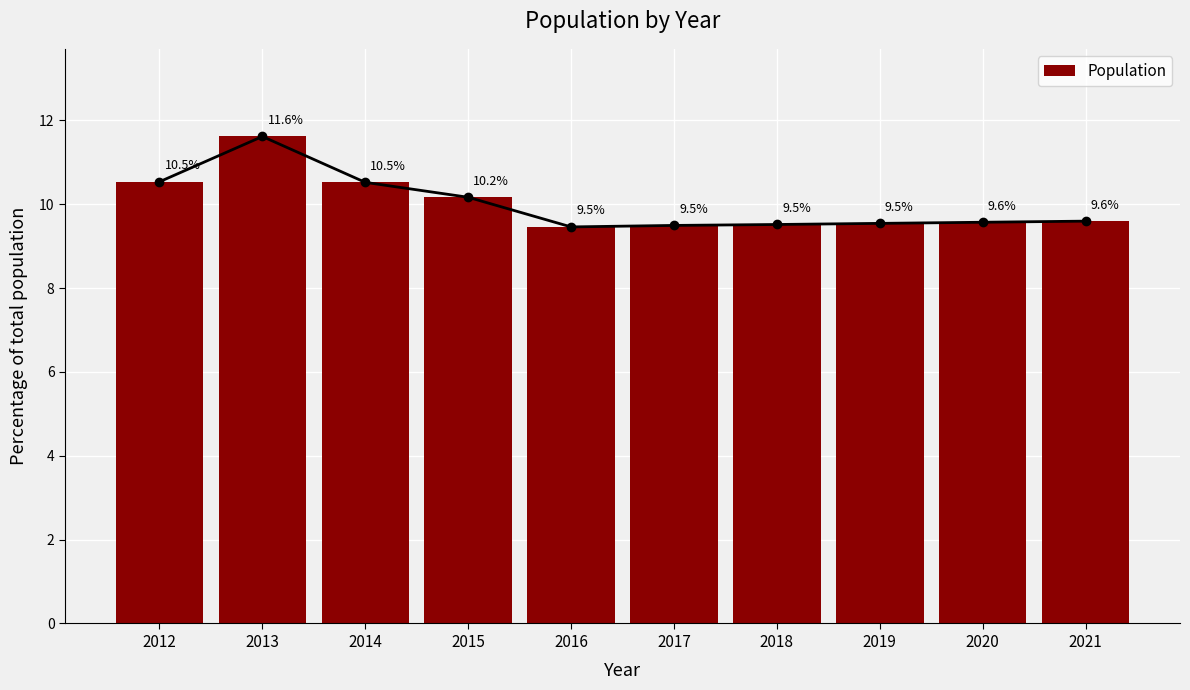

How many series are shown in this chart?

1